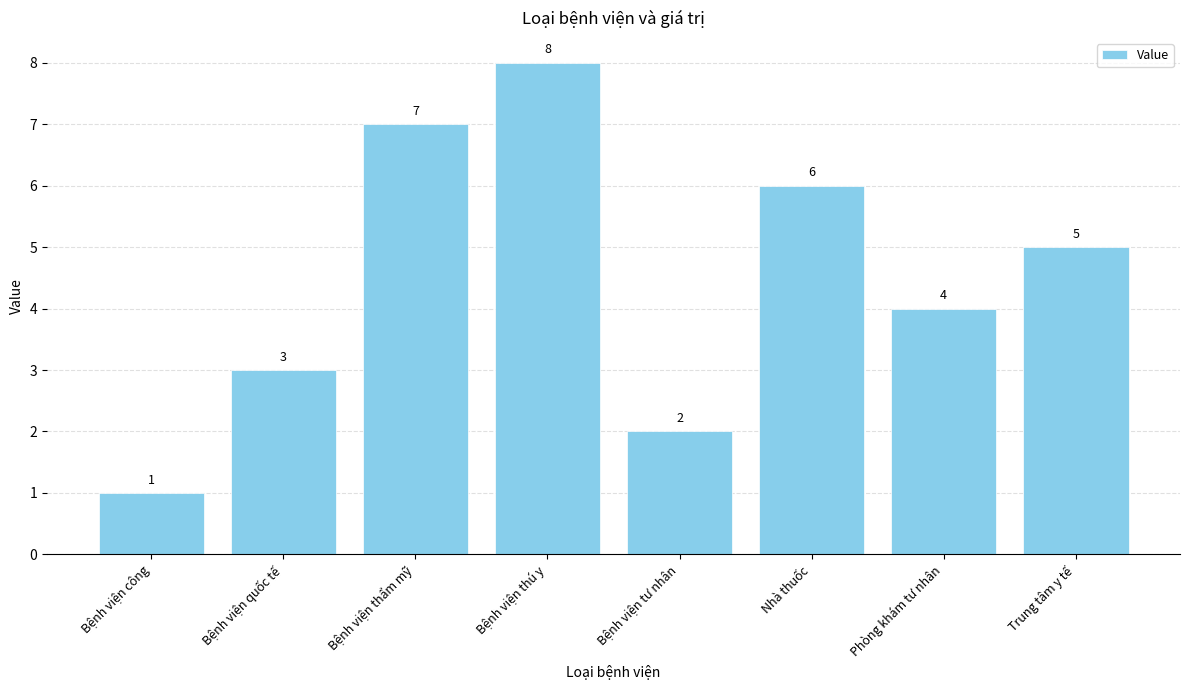

What is the difference between the values at Bệnh viện quốc tế and Phòng khám tư nhân?

1